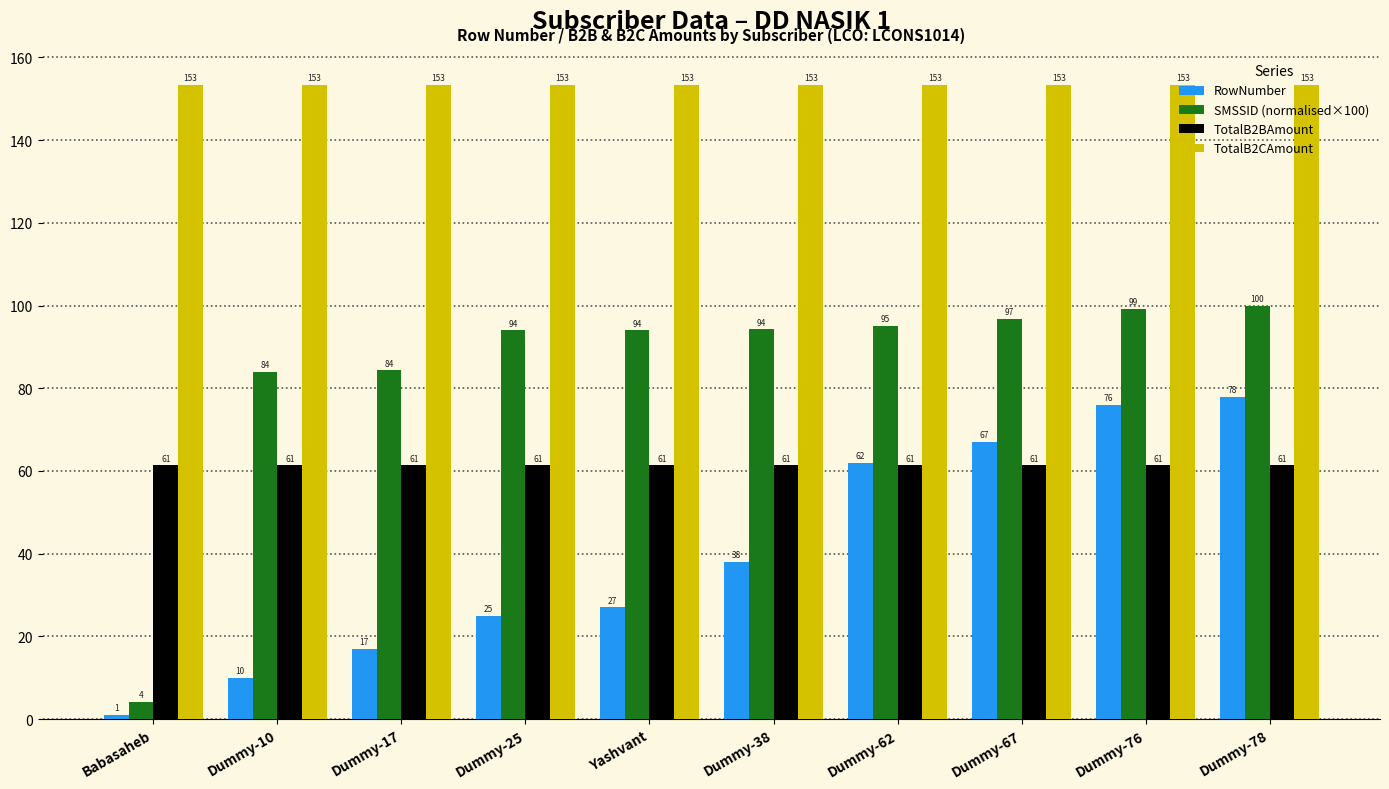

Between Dummy-38 and Dummy-62, which series saw the biggest shift?

RowNumber